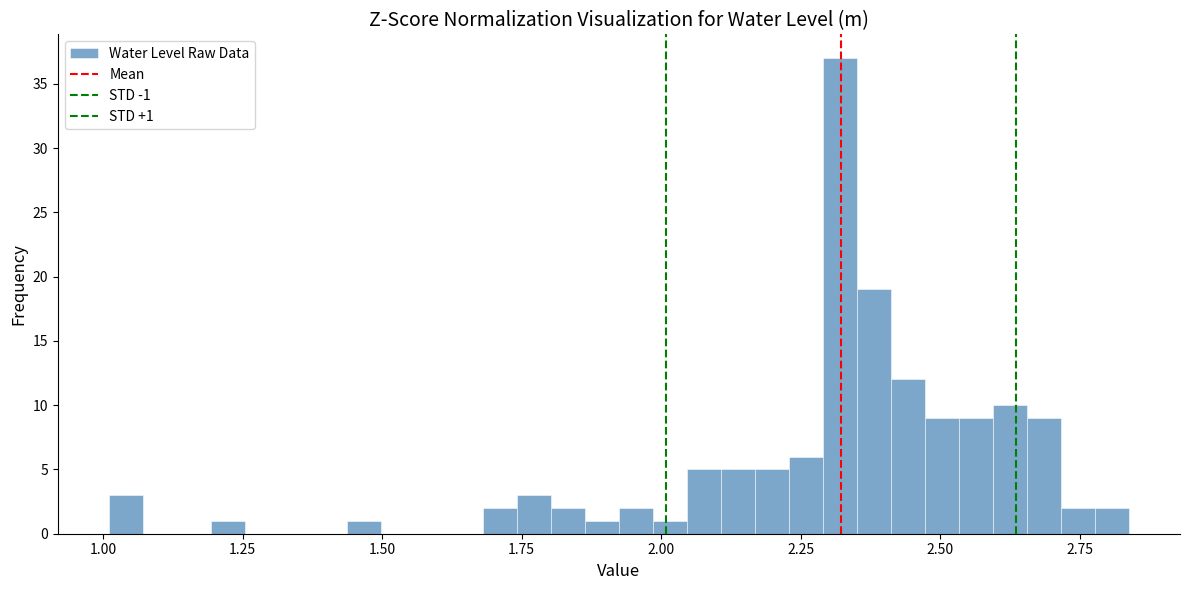

Read against the x-axis, roughly where is the centre of the tallest bar?

2.30